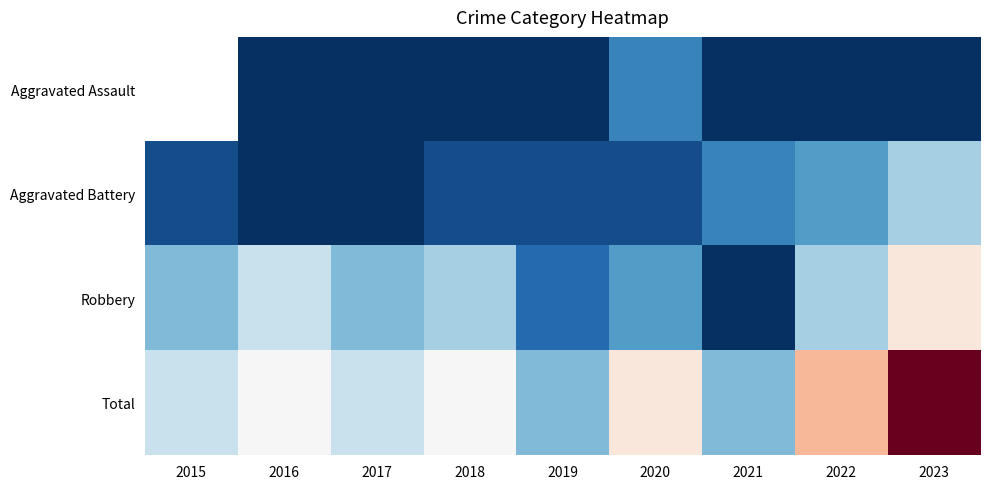

What is the total value across all series at 2020?

22.0